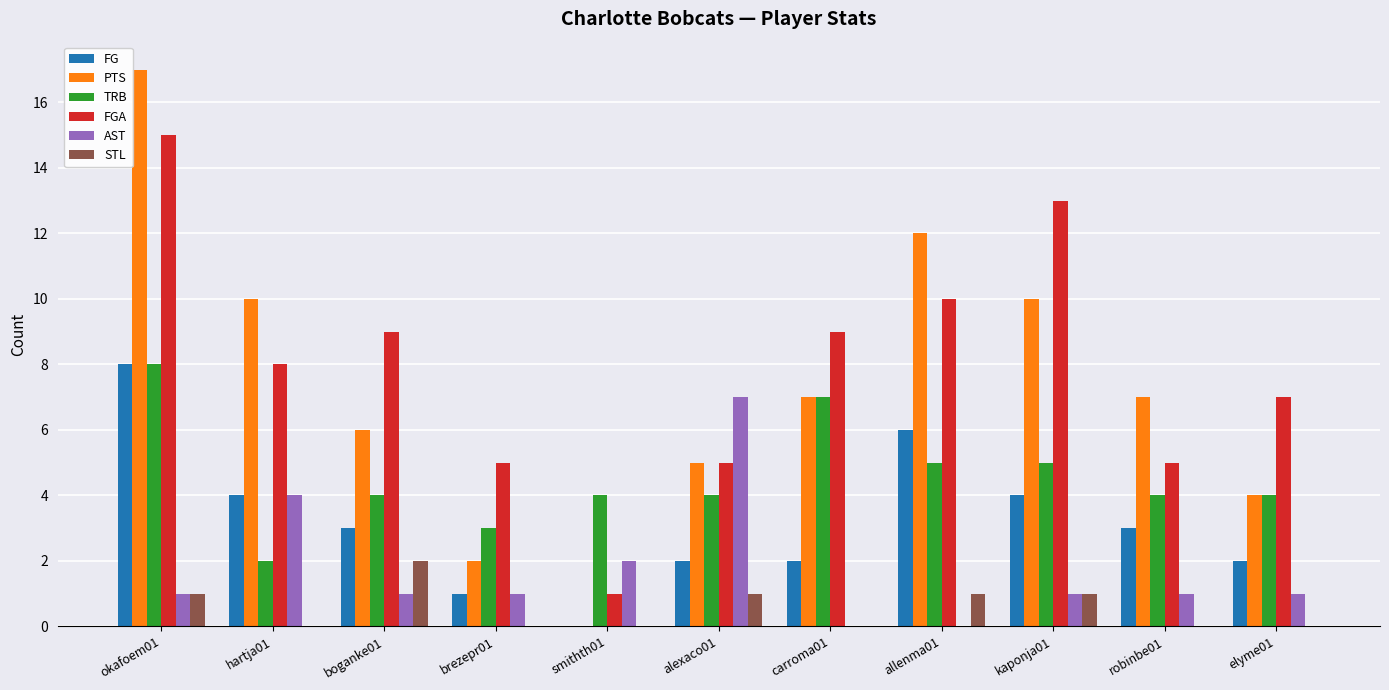

How many groups of bars are there?

11